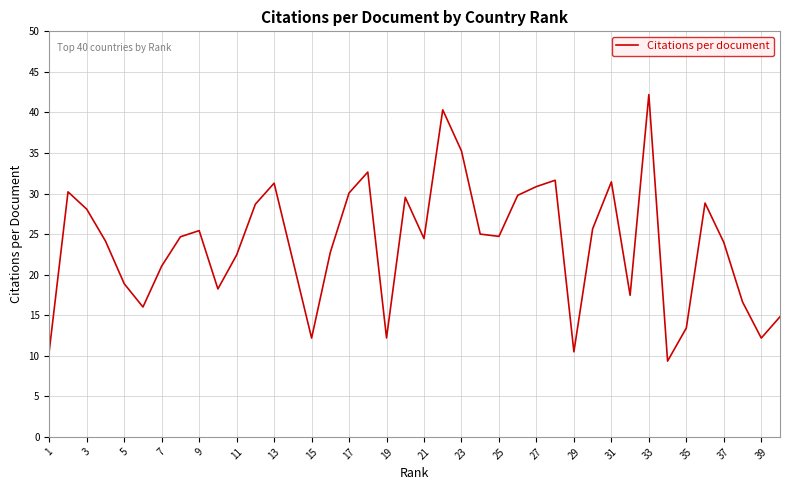

What is the difference between the maximum and minimum values?

32.9